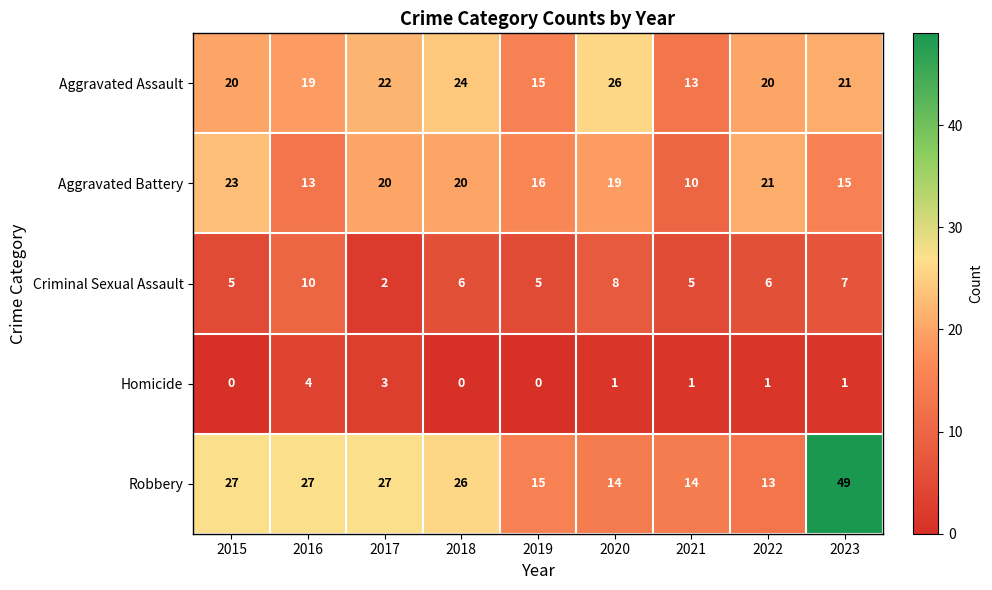

Is it true that Aggravated Assault equals 15 at 2019?

True